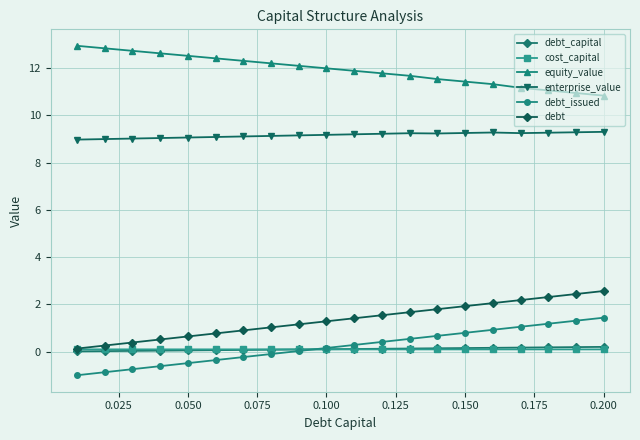

Which series has the largest total across all categories?

equity_value